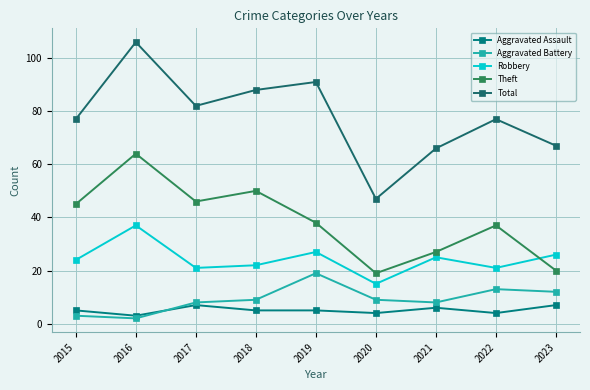

How many series are shown in this chart?

5